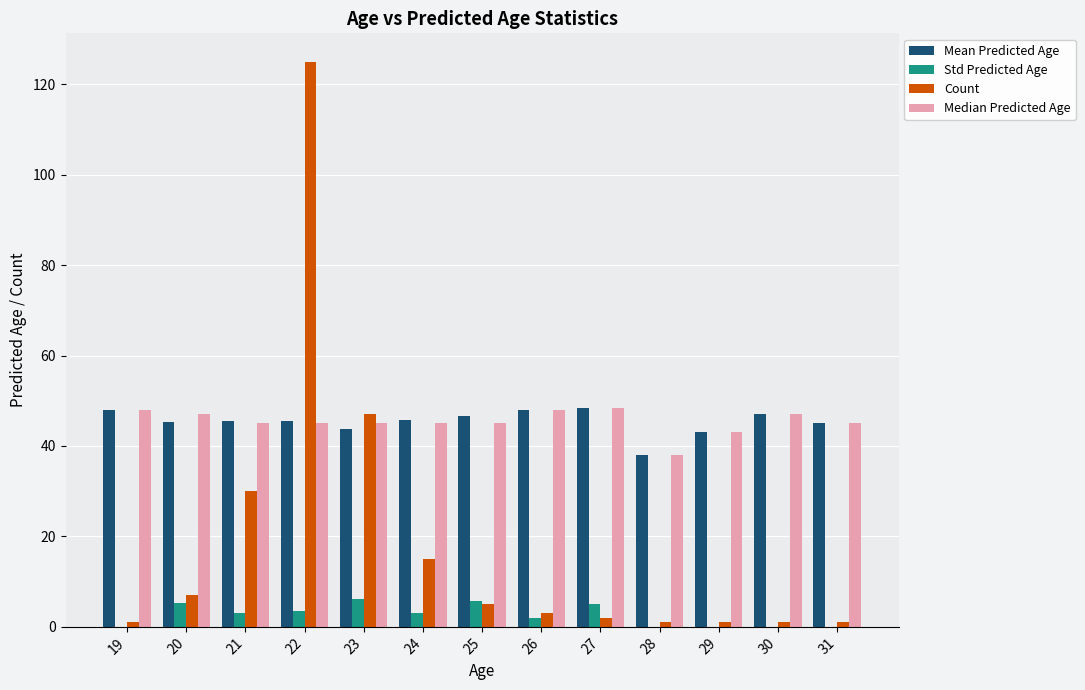

What is the sum of all Median Predicted Age values?

589.5